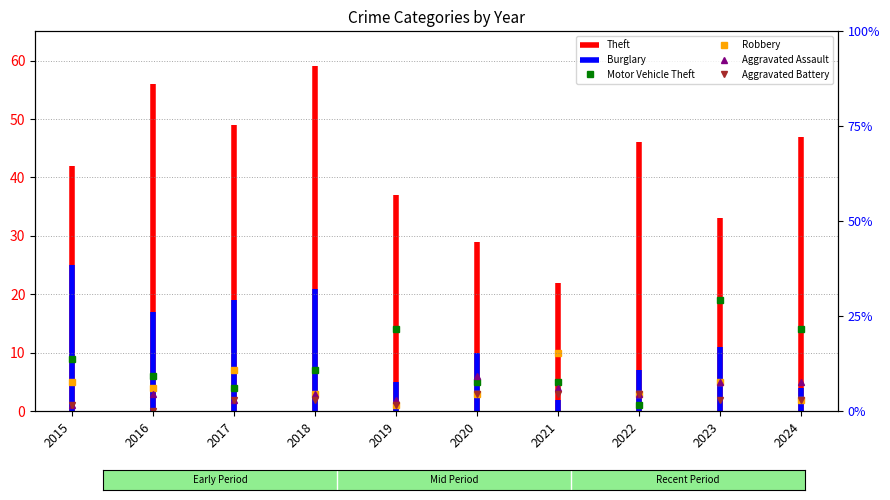

True or false: Theft has a value of 73 at 2015.

False